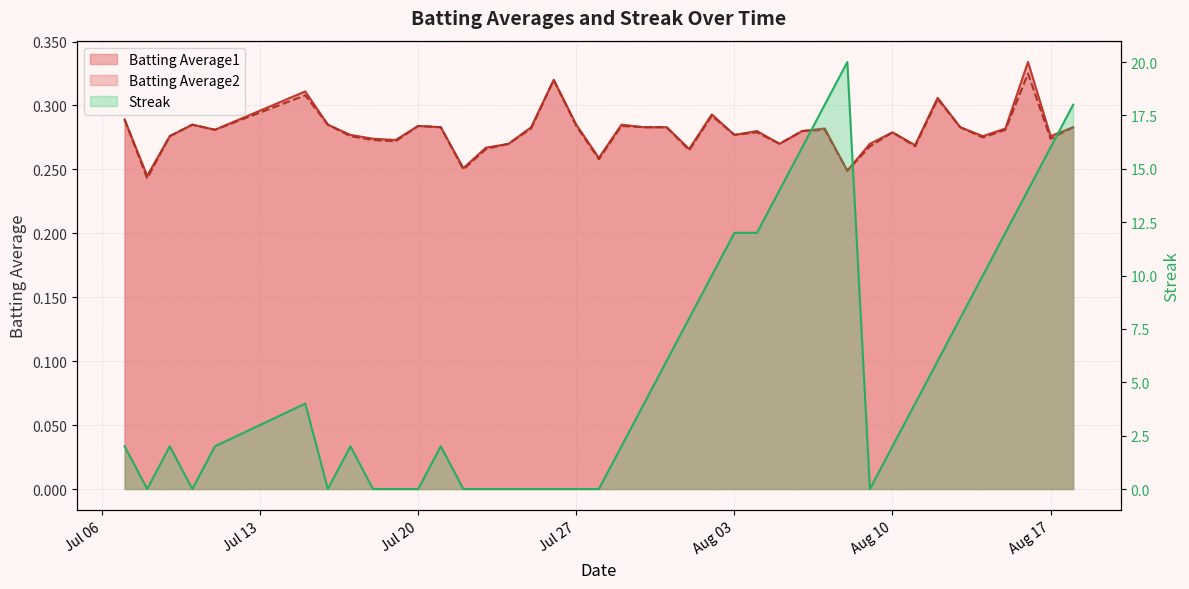

Rank the categories by Streak value from highest to lowest.

2010-08-08, 2010-08-07, 2010-08-18, 2010-08-06, 2010-08-17, 2010-08-05, 2010-08-16, 2010-08-03, 2010-08-04, 2010-08-15, 2010-08-02, 2010-08-14, 2010-08-01, 2010-08-13, 2010-07-31, 2010-08-12, 2010-07-15, 2010-07-30, 2010-08-11, 2010-07-07, 2010-07-09, 2010-07-11, 2010-07-17, 2010-07-21, 2010-07-29, 2010-08-10, 2010-07-08, 2010-07-10, 2010-07-16, 2010-07-18, 2010-07-19, 2010-07-20, 2010-07-22, 2010-07-23, 2010-07-24, 2010-07-25, 2010-07-26, 2010-07-27, 2010-07-28, 2010-08-09